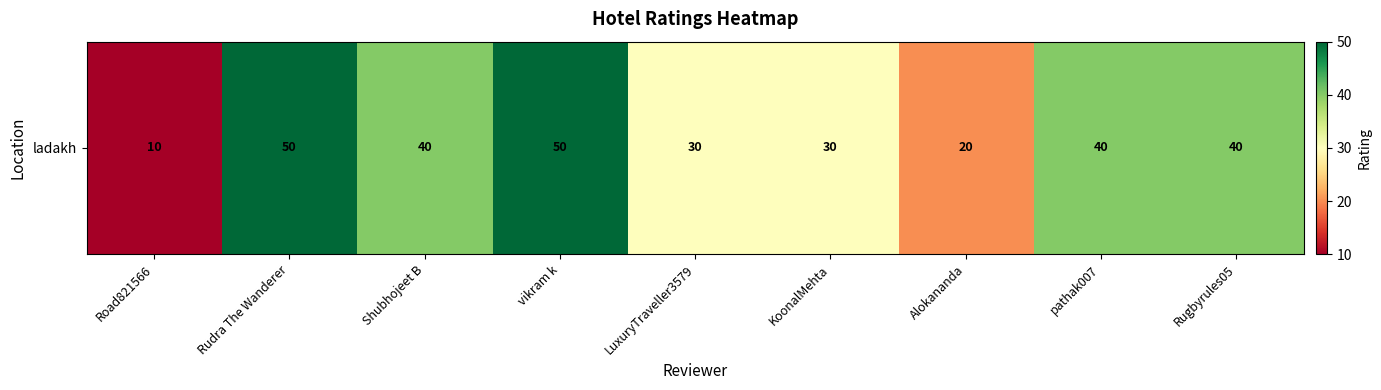

Reading right to left, transcribe all the data shown in this chart.

40	40	20	30	30	50	40	50	10